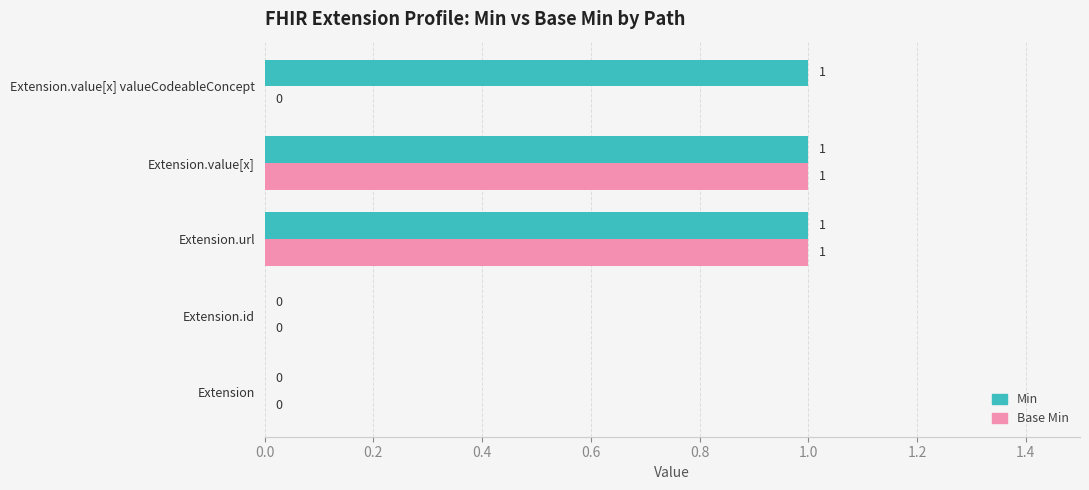

The value of Min at Extension.value[x] valueCodeableConcept is 2. True or false?

False